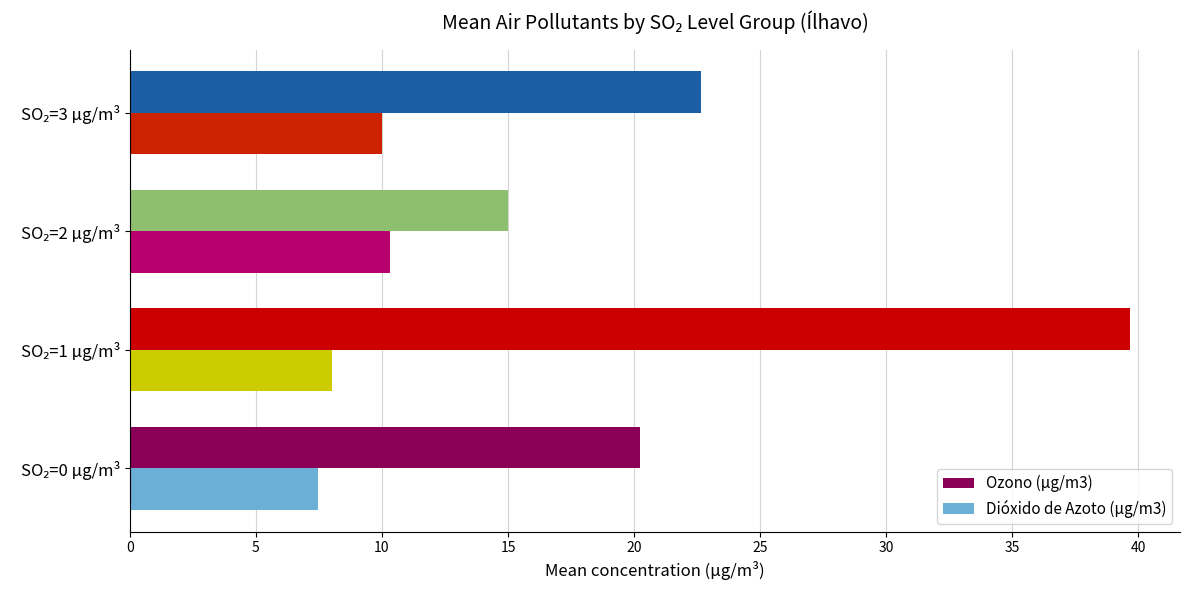

What is the maximum value shown in the chart?

39.7